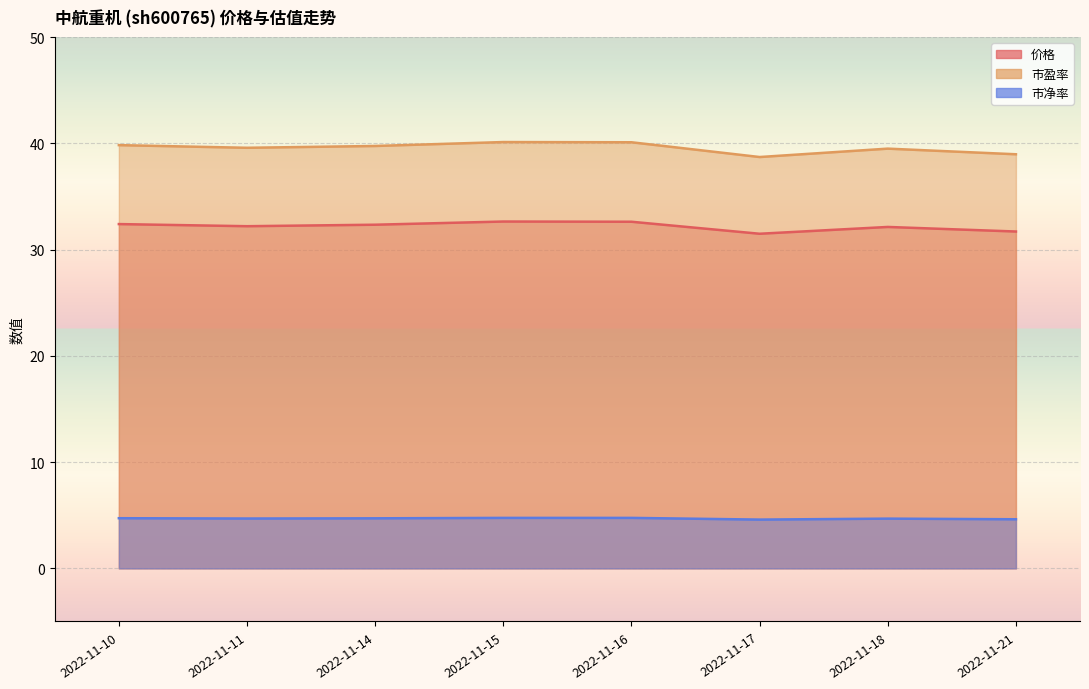

What are all the series names shown in the legend?

价格, 市盈率, 市净率